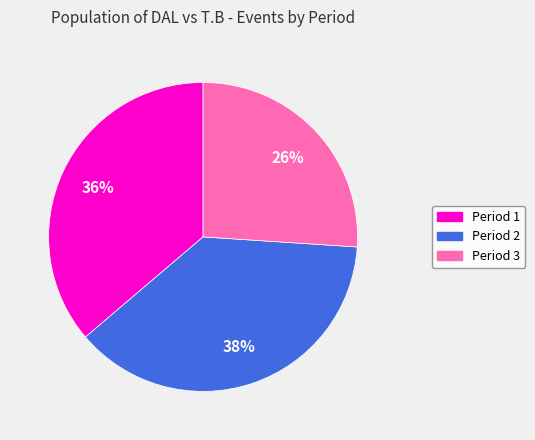

To the nearest percent, what portion does Period 2 represent?

38%